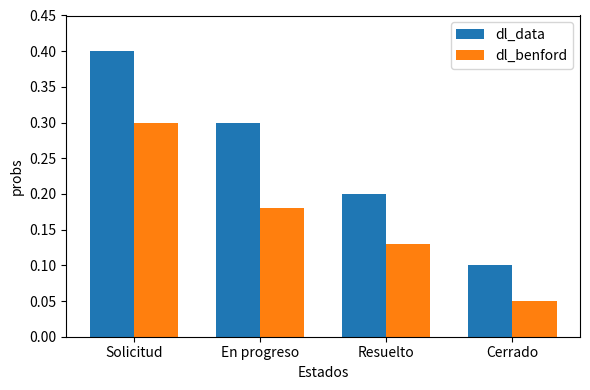

Rank the categories by dl_benford value from highest to lowest.

Solicitud, En progreso, Resuelto, Cerrado